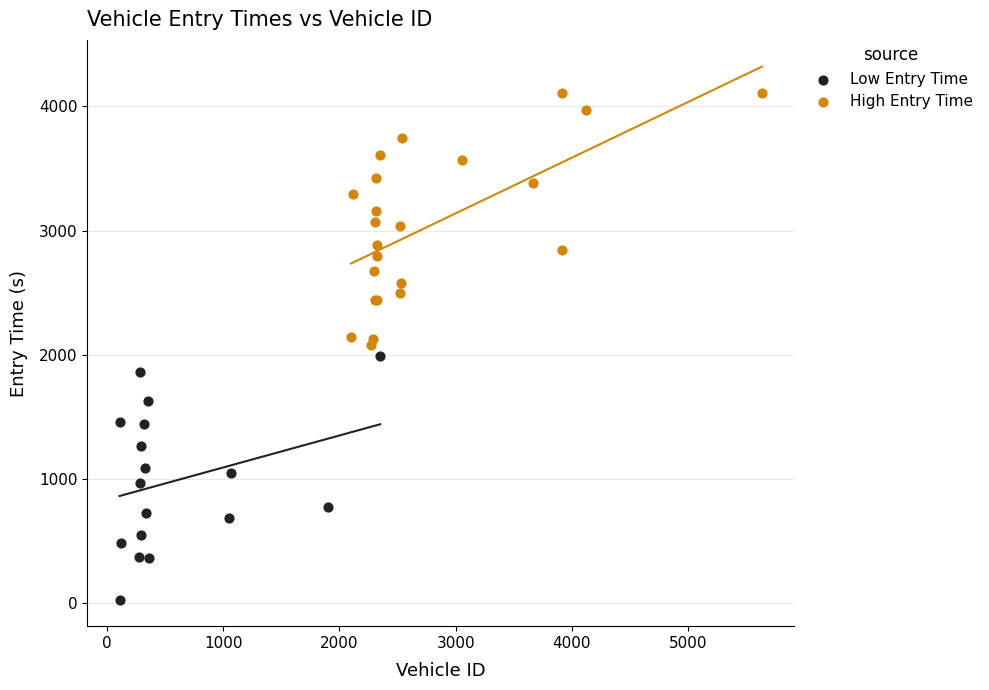

Which series contains the highest Y value?

High Entry Time